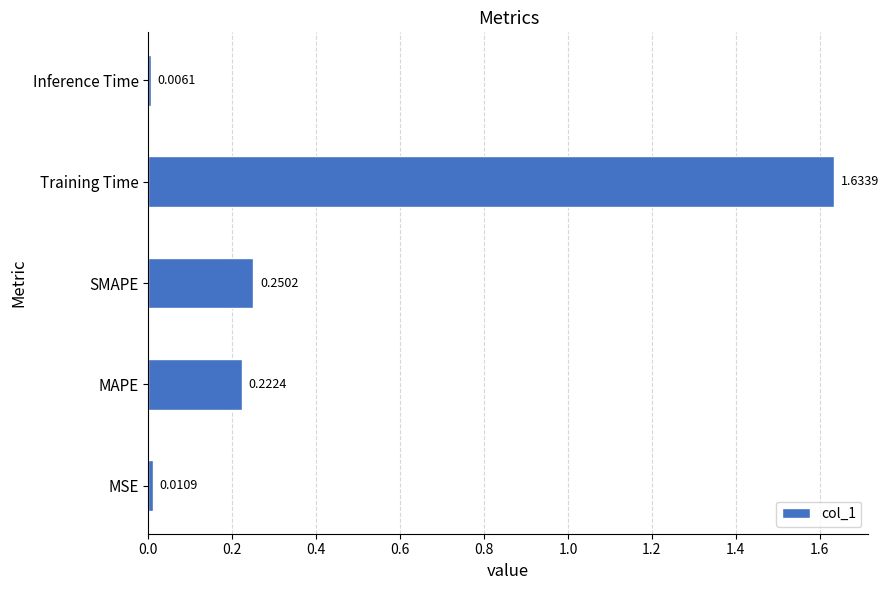

List the labels in order of value, smallest first.

Inference Time, MSE, MAPE, SMAPE, Training Time